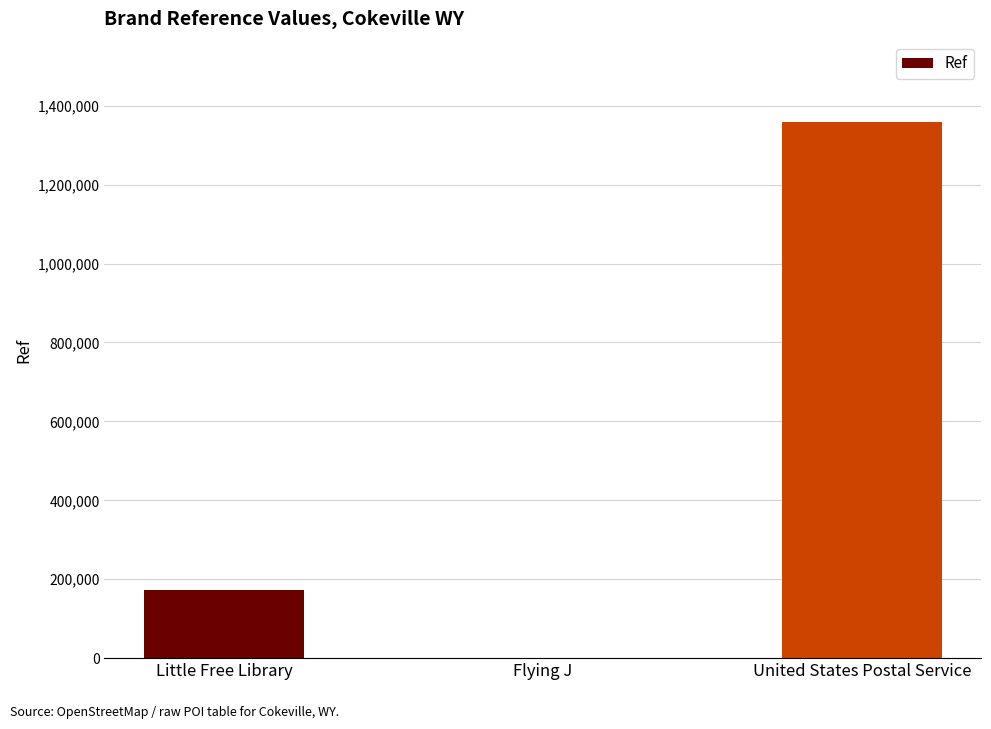

What is the maximum value shown in the chart?

1358587